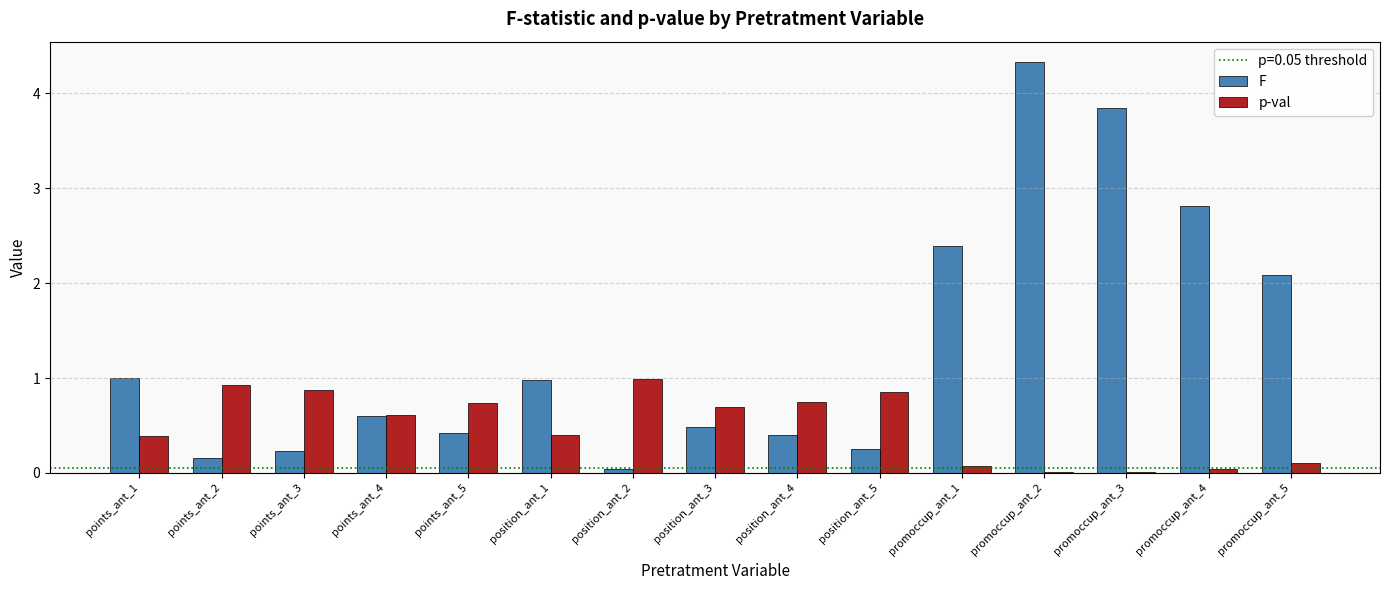

What is the sum of all p-val values?

7.5